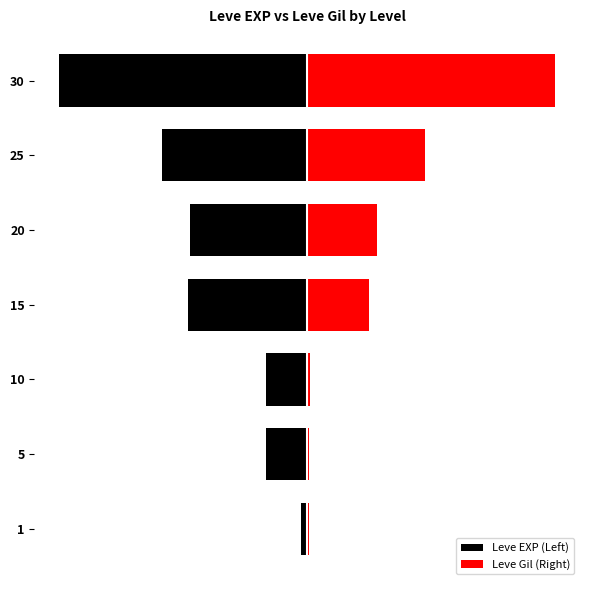

Rank the series by their maximum value, from lowest to highest.

Leve EXP (Left), Leve Gil (Right)